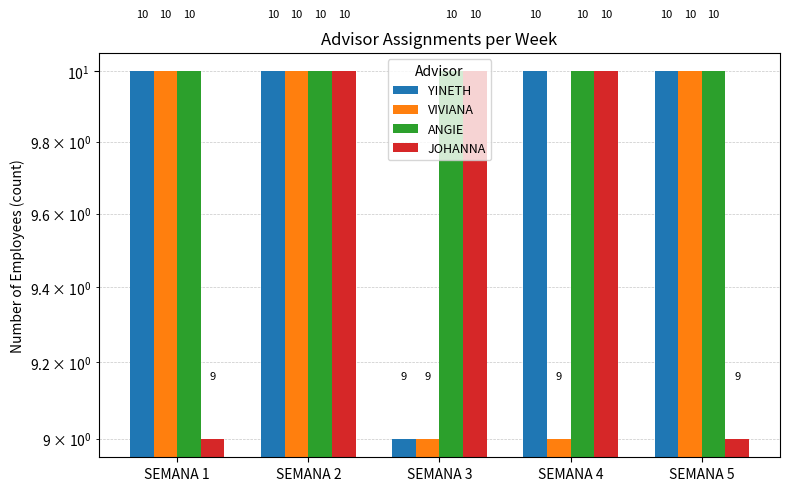

How many bars are there in total?

20